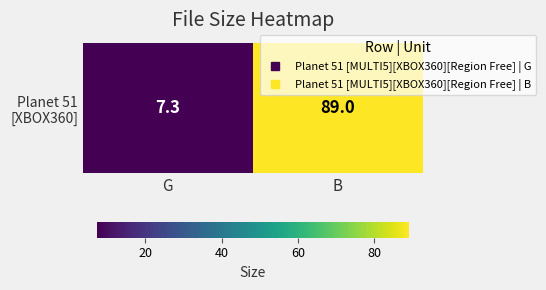

Reading right to left, what are all the values shown in this chart?

89.0	7.3